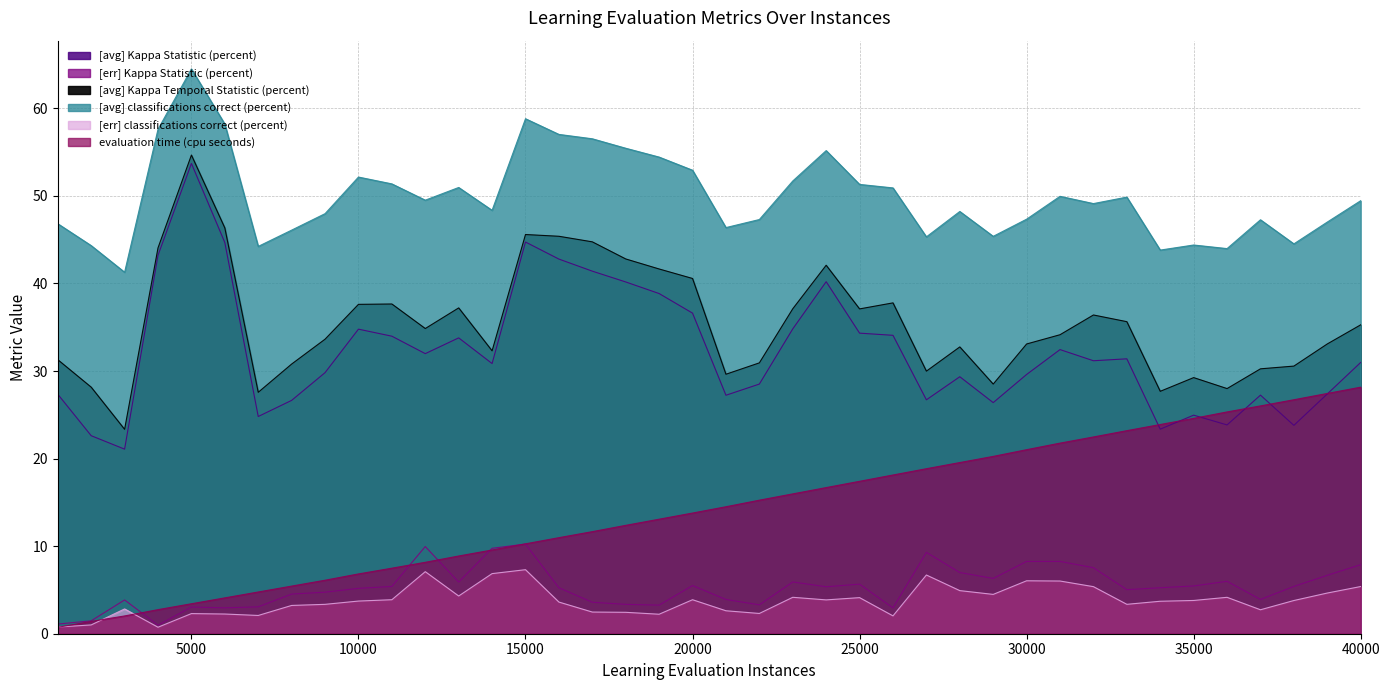

At which label is [err] Kappa Statistic (percent) closest to 5?

33000